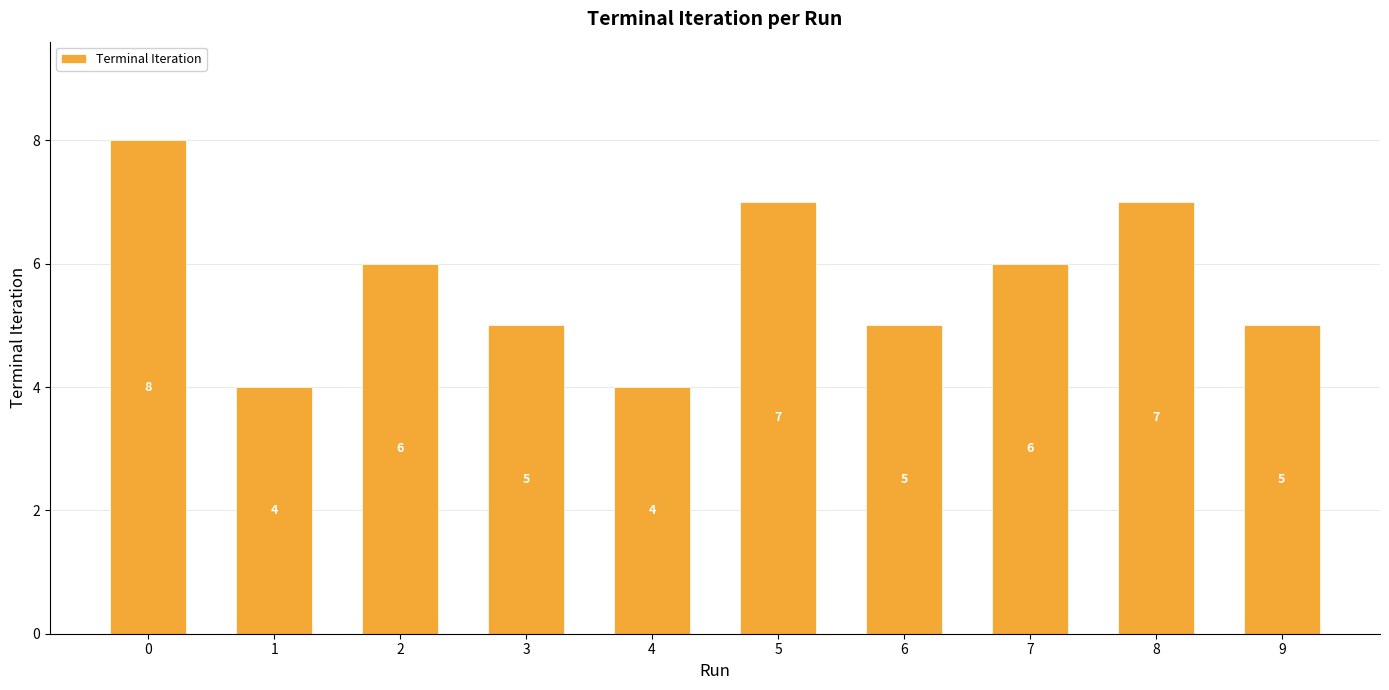

Reading left to right, extract all data points from this chart.

8	4	6	5	4	7	5	6	7	5